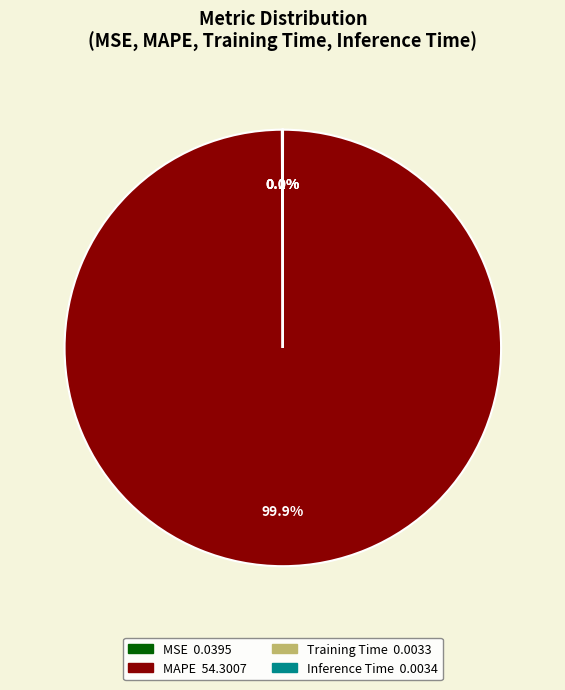

Which slice represents more than half of the pie?

MAPE